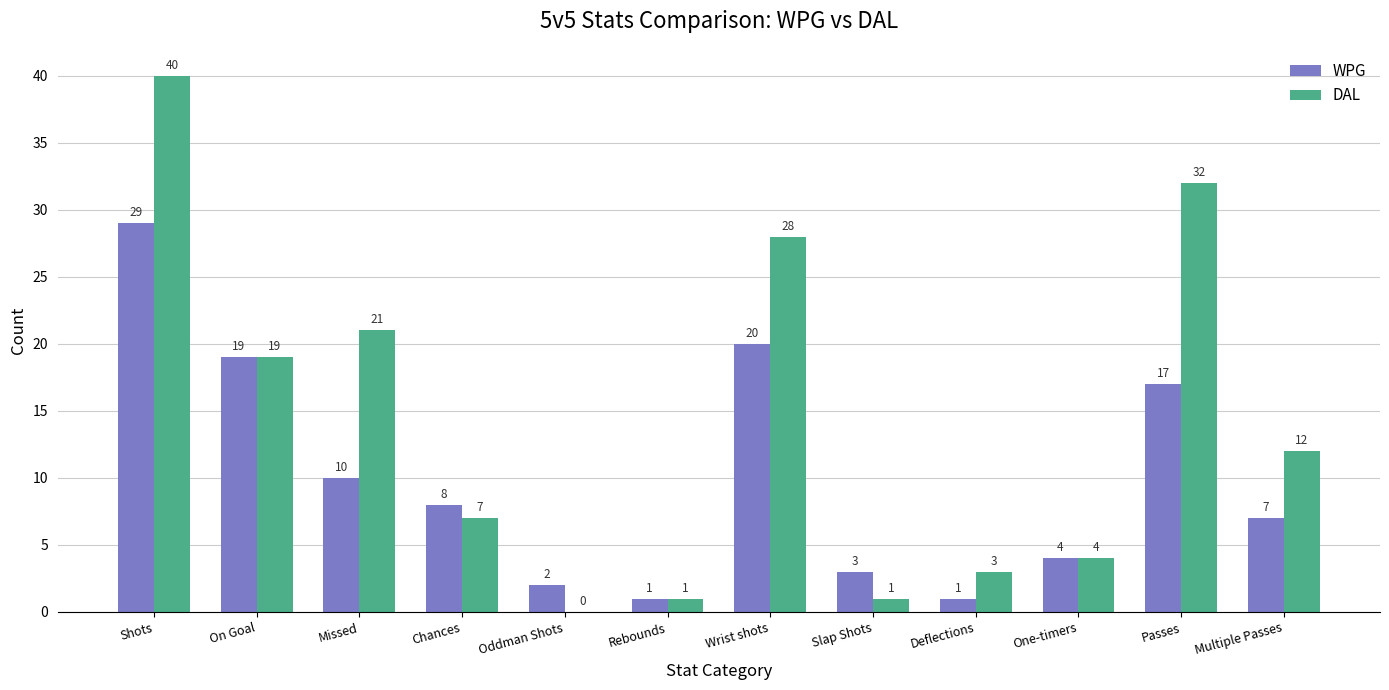

Between Rebounds and Wrist shots, which series saw the biggest shift?

DAL